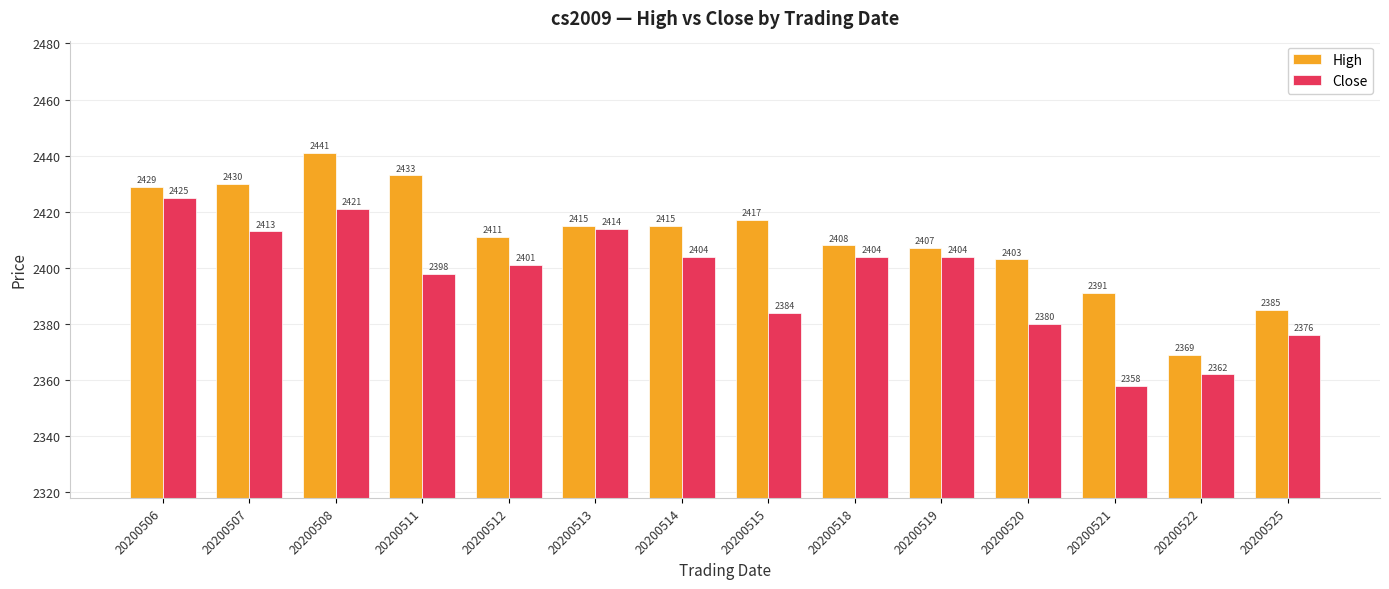

Reading left to right, what are all the values shown in this chart?

High: 2429	2430	2441	2433	2411	2415	2415	2417	2408	2407	2403	2391	2369	2385
Close: 2425	2413	2421	2398	2401	2414	2404	2384	2404	2404	2380	2358	2362	2376